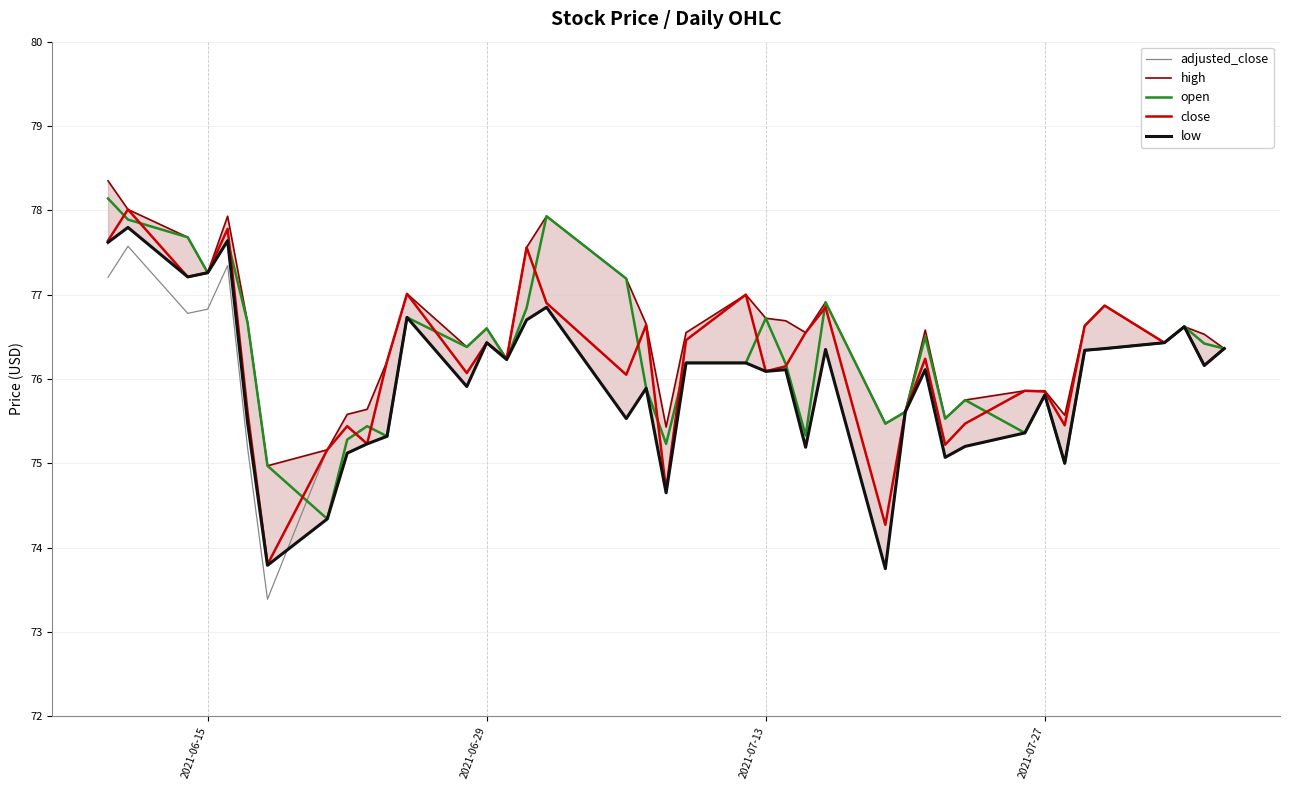

What is the minimum value for close?

73.8